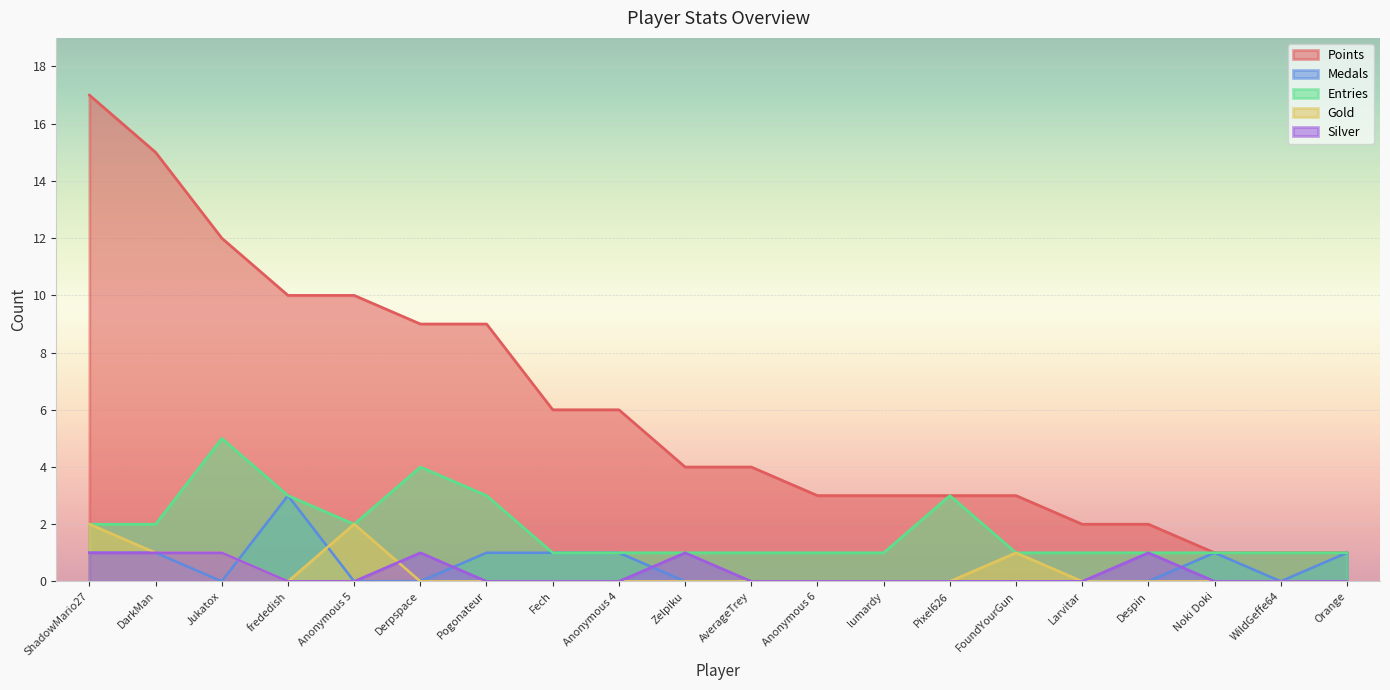

True or false: Silver has a value of -1 at Larvitar.

False